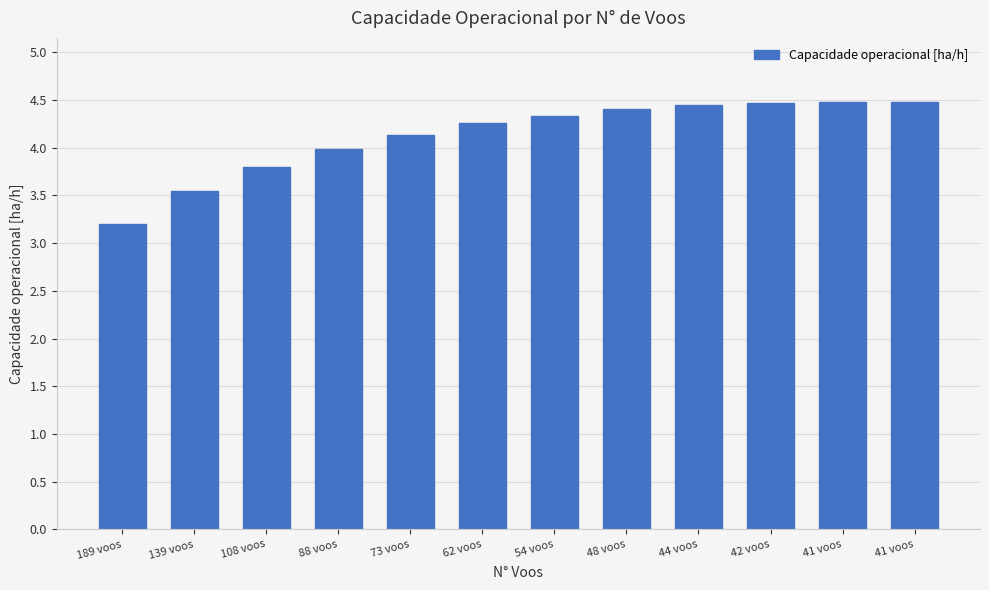

Count the number of data series in this chart.

1